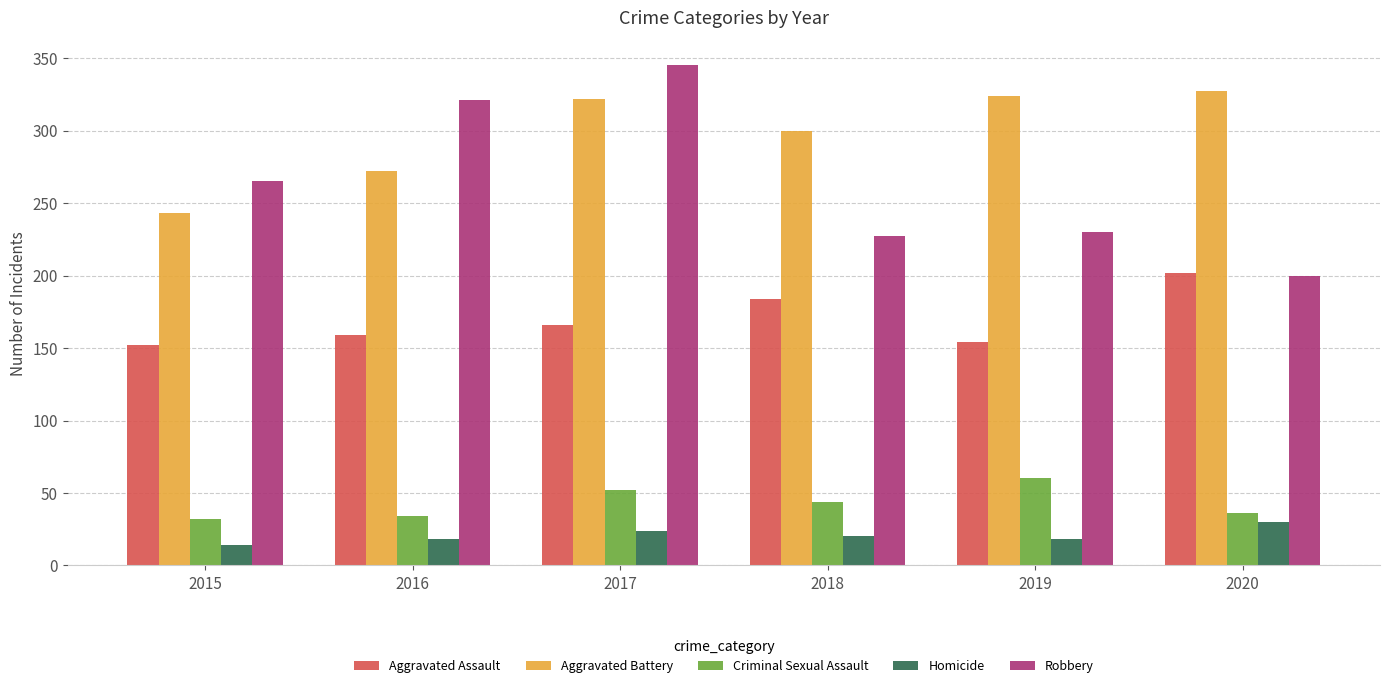

Is it true that Homicide equals 18 at 2016?

True